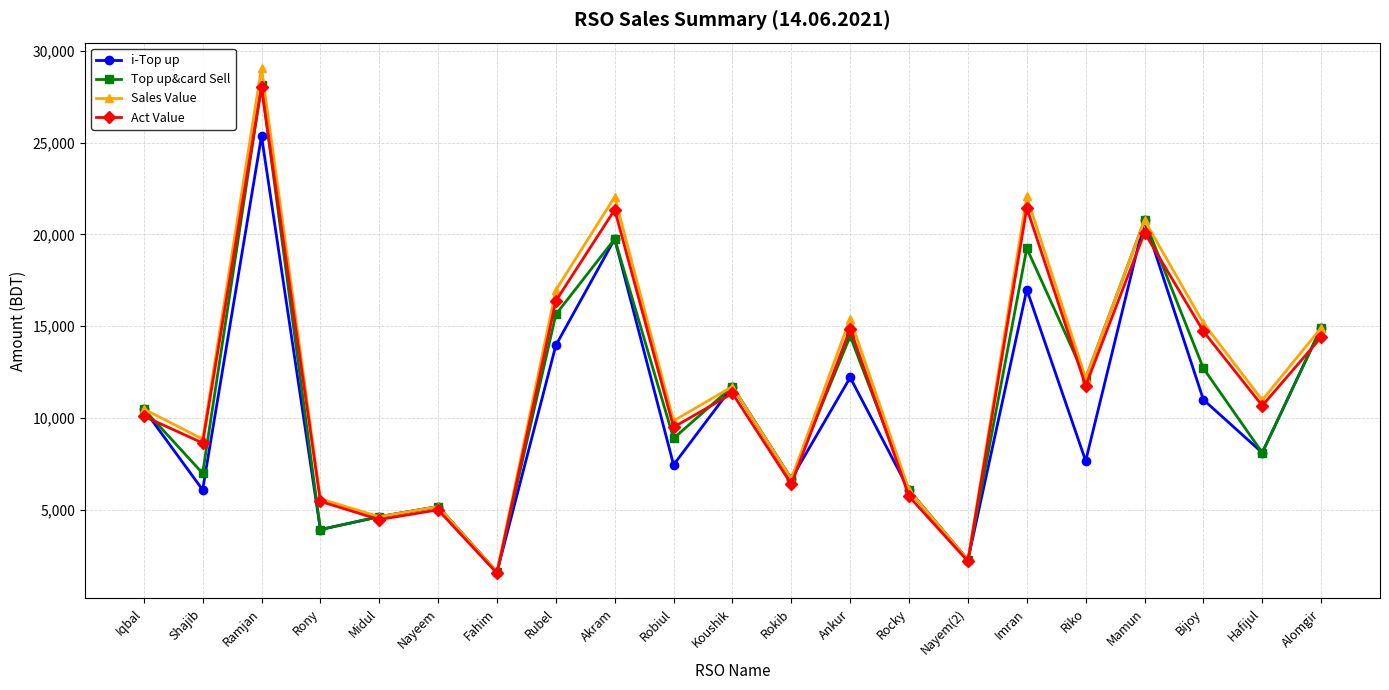

Which category has the lowest value in the i-Top up series?

Fahim